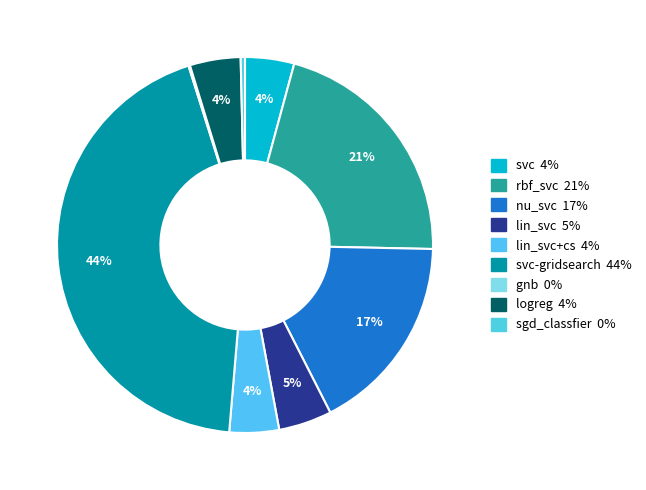

How many slices are in this pie chart?

9